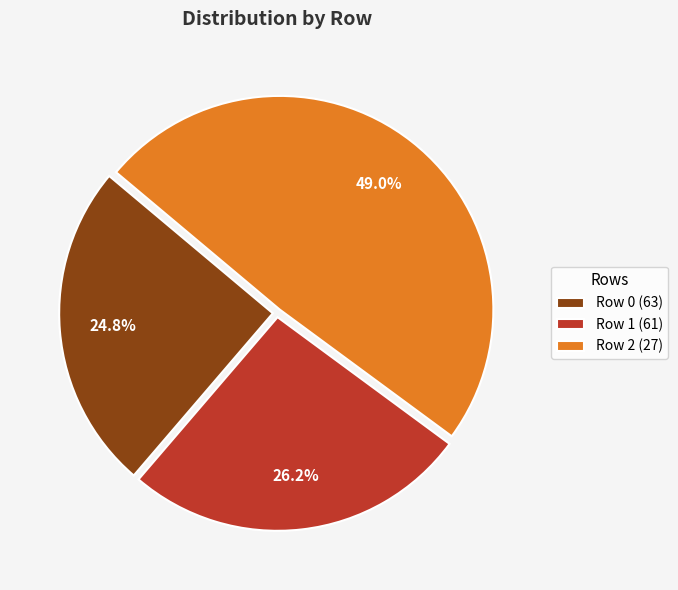

Between Row 2 (27) and Row 1 (61), which is larger?

Row 2 (27)